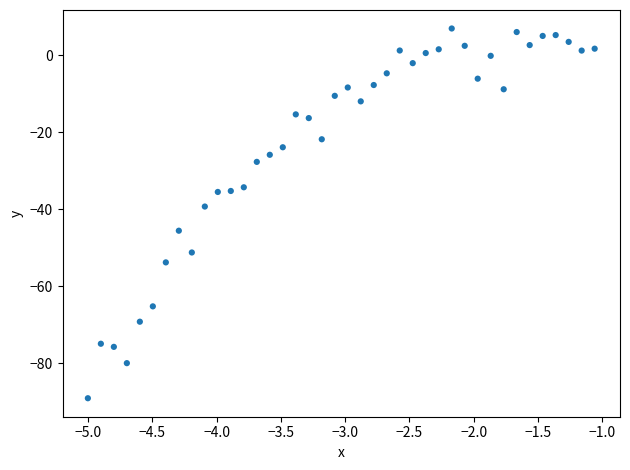

What Y value in the scatter plot is closest to -41?

-39.3